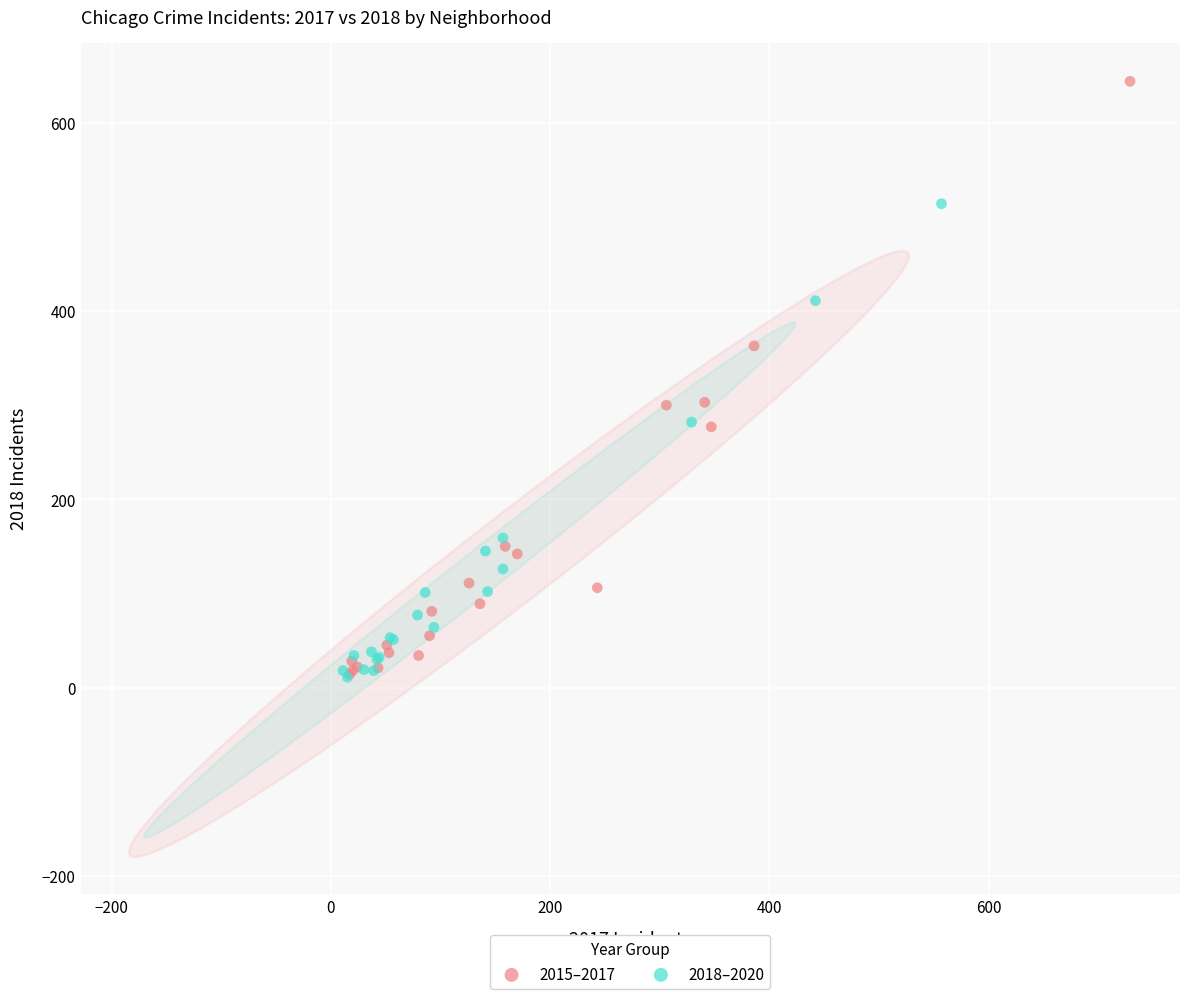

Which series reaches the maximum Y coordinate?

2015–2017